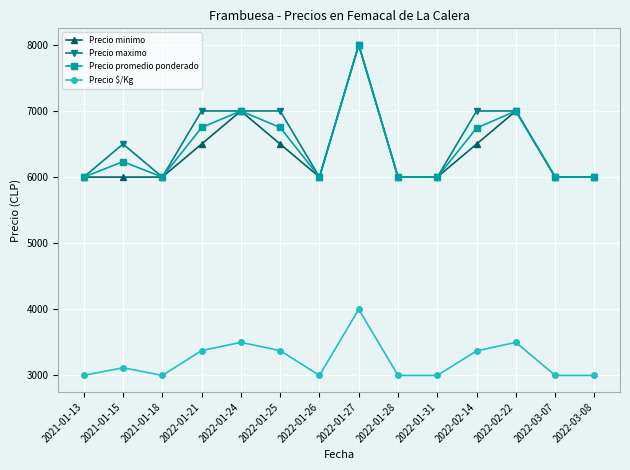

What is the label of the 3rd point from the right?

2022-02-22